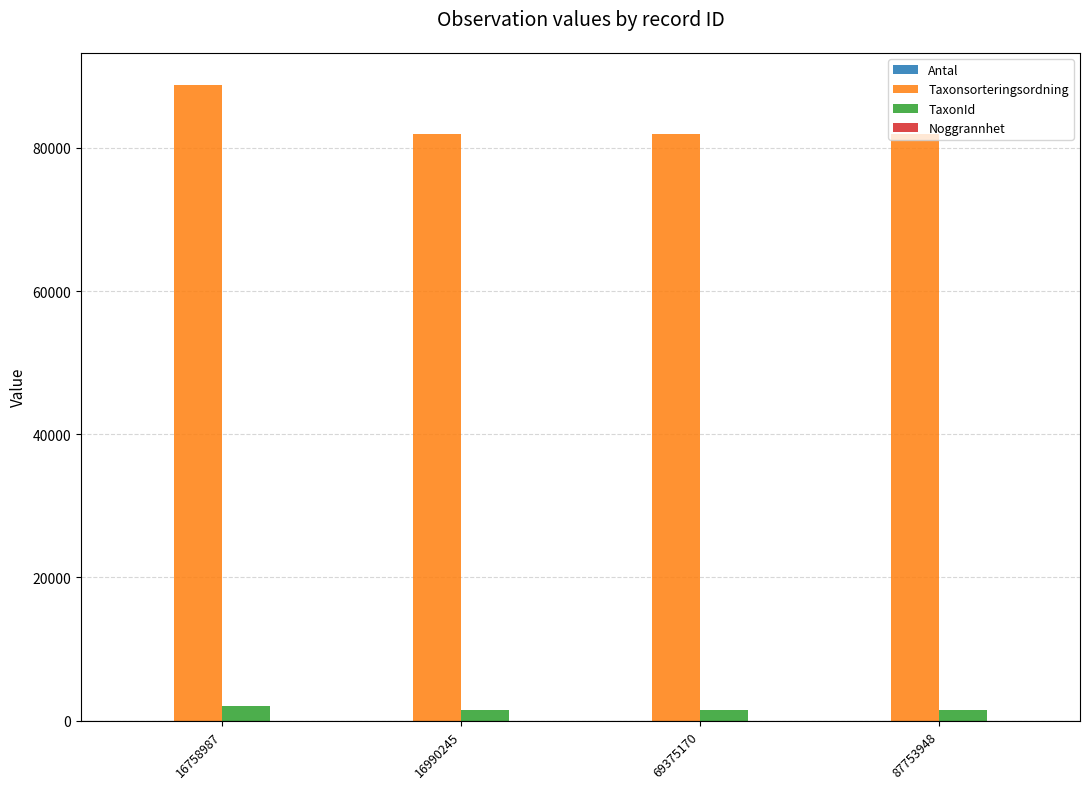

True or false: TaxonId has a value of 2008 at 16758987.

True